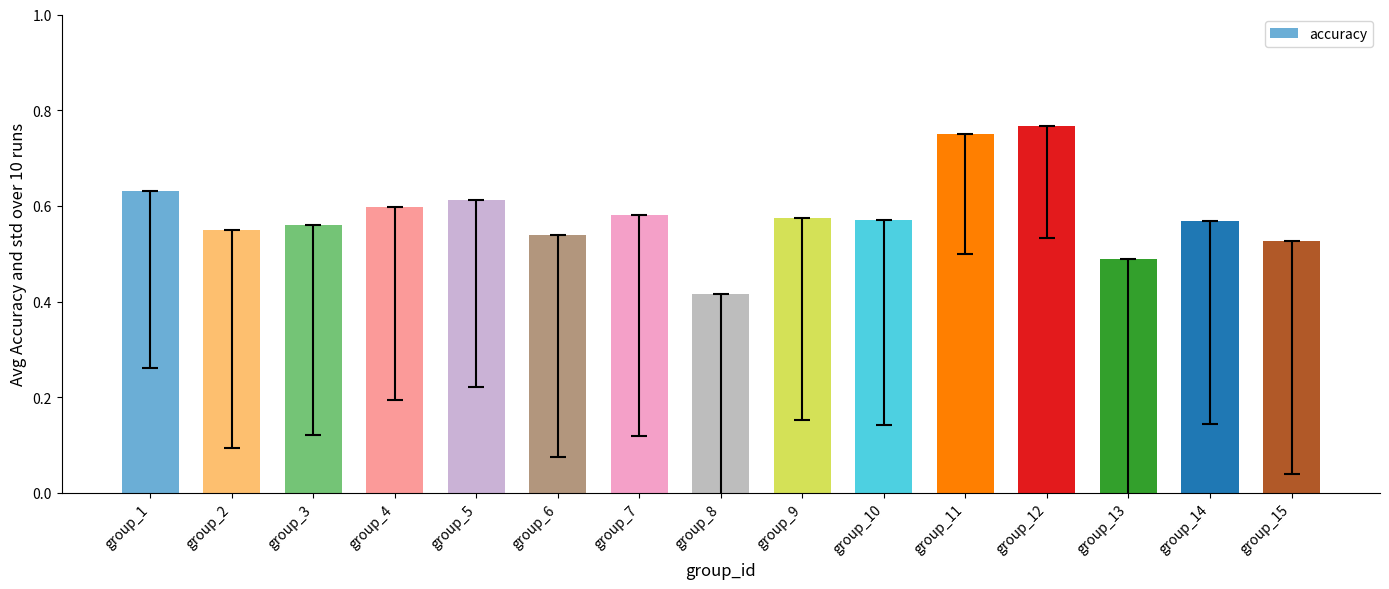

Is it true that the value at group_1 is 0.2?

False